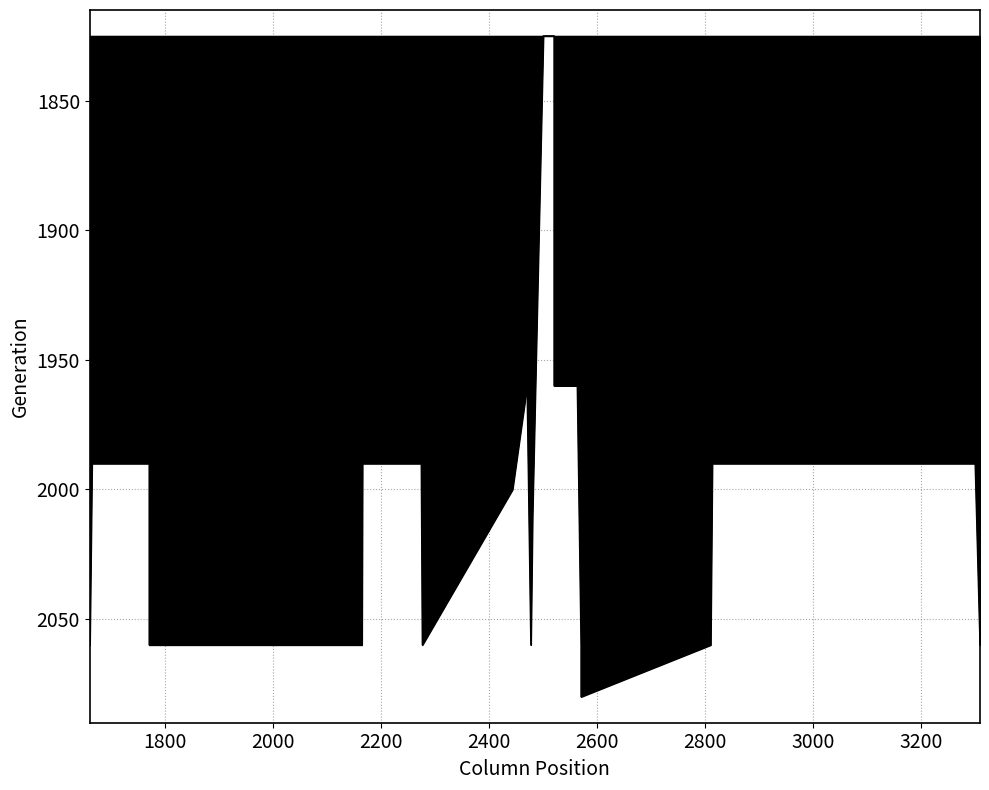

What is the label of the 6th point from the left?

2480